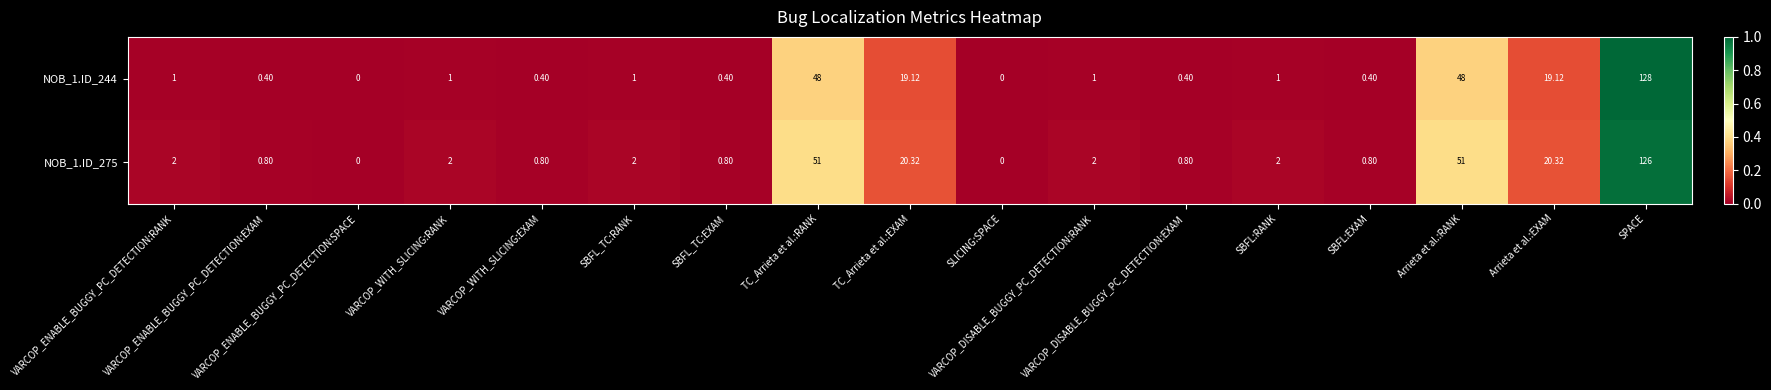

Reading right to left, extract all data points from this chart.

NOB_1.ID_244: SPACE=128.0	Arrieta et al.:EXAM=19.1	Arrieta et al.:RANK=48.0	SBFL:EXAM=0.4	SBFL:RANK=1.0	VARCOP_DISABLE_BUGGY_PC_DETECTION:EXAM=0.4	VARCOP_DISABLE_BUGGY_PC_DETECTION:RANK=1.0	SLICING:SPACE=0.0	TC_Arrieta et al.:EXAM=19.1	TC_Arrieta et al.:RANK=48.0	SBFL_TC:EXAM=0.4	SBFL_TC:RANK=1.0	VARCOP_WITH_SLICING:EXAM=0.4	VARCOP_WITH_SLICING:RANK=1.0	VARCOP_ENABLE_BUGGY_PC_DETECTION:SPACE=0.0	VARCOP_ENABLE_BUGGY_PC_DETECTION:EXAM=0.4	VARCOP_ENABLE_BUGGY_PC_DETECTION:RANK=1.0
NOB_1.ID_275: SPACE=126.0	Arrieta et al.:EXAM=20.3	Arrieta et al.:RANK=51.0	SBFL:EXAM=0.8	SBFL:RANK=2.0	VARCOP_DISABLE_BUGGY_PC_DETECTION:EXAM=0.8	VARCOP_DISABLE_BUGGY_PC_DETECTION:RANK=2.0	SLICING:SPACE=0.0	TC_Arrieta et al.:EXAM=20.3	TC_Arrieta et al.:RANK=51.0	SBFL_TC:EXAM=0.8	SBFL_TC:RANK=2.0	VARCOP_WITH_SLICING:EXAM=0.8	VARCOP_WITH_SLICING:RANK=2.0	VARCOP_ENABLE_BUGGY_PC_DETECTION:SPACE=0.0	VARCOP_ENABLE_BUGGY_PC_DETECTION:EXAM=0.8	VARCOP_ENABLE_BUGGY_PC_DETECTION:RANK=2.0